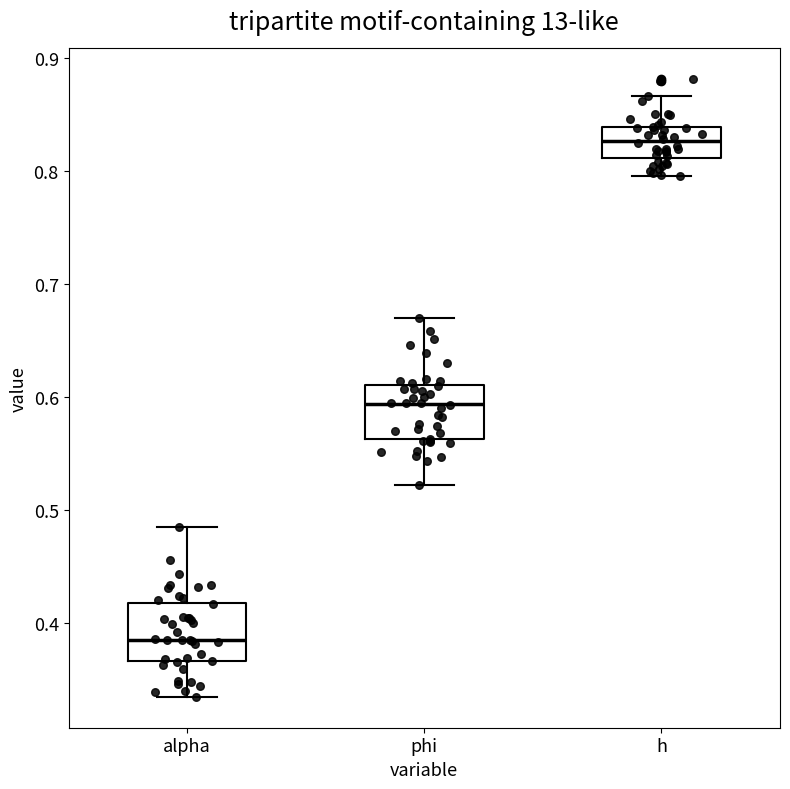

Reading left to right, transcribe this box plot: for each box, give where its median line is, the range the box spans, and where its two whiskers end, as read against the y-axis. The values are not printed on the chart, so give them approximately, as read against the axis.

alpha: median 0.39, box 0.37 to 0.42, whiskers 0.34 to 0.49
phi: median 0.59, box 0.56 to 0.61, whiskers 0.52 to 0.67
h: median 0.83, box 0.81 to 0.84, whiskers 0.80 to 0.87